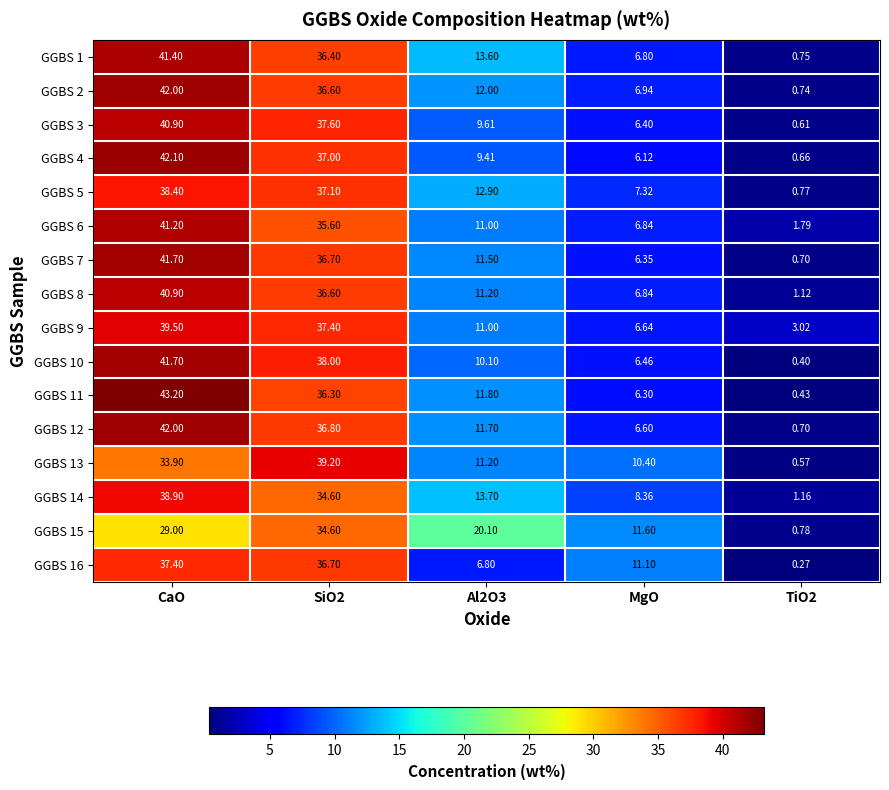

At which category is the sum across all series the highest?

CaO